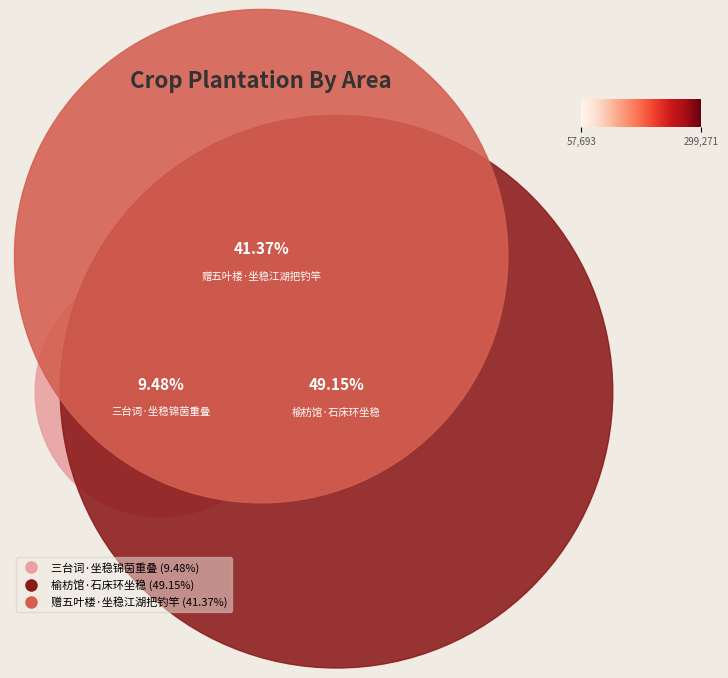

Is it true that 赠五叶楼·坐稳江湖把钓竿 is 52% of the pie?

False